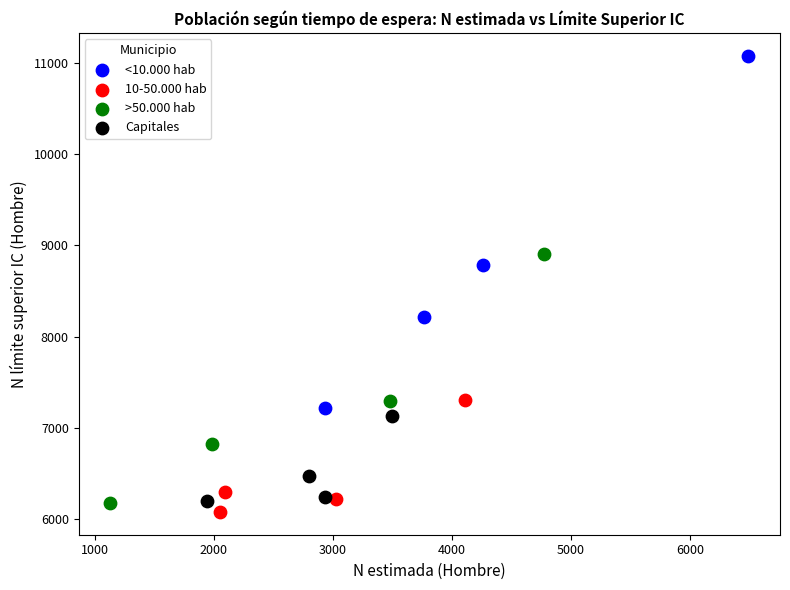

Which series reaches the maximum Y coordinate?

<10.000 hab